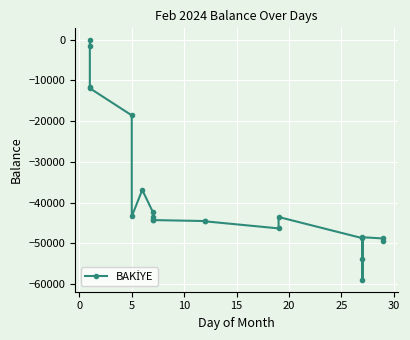

What is the sum of all values?

-785750.2